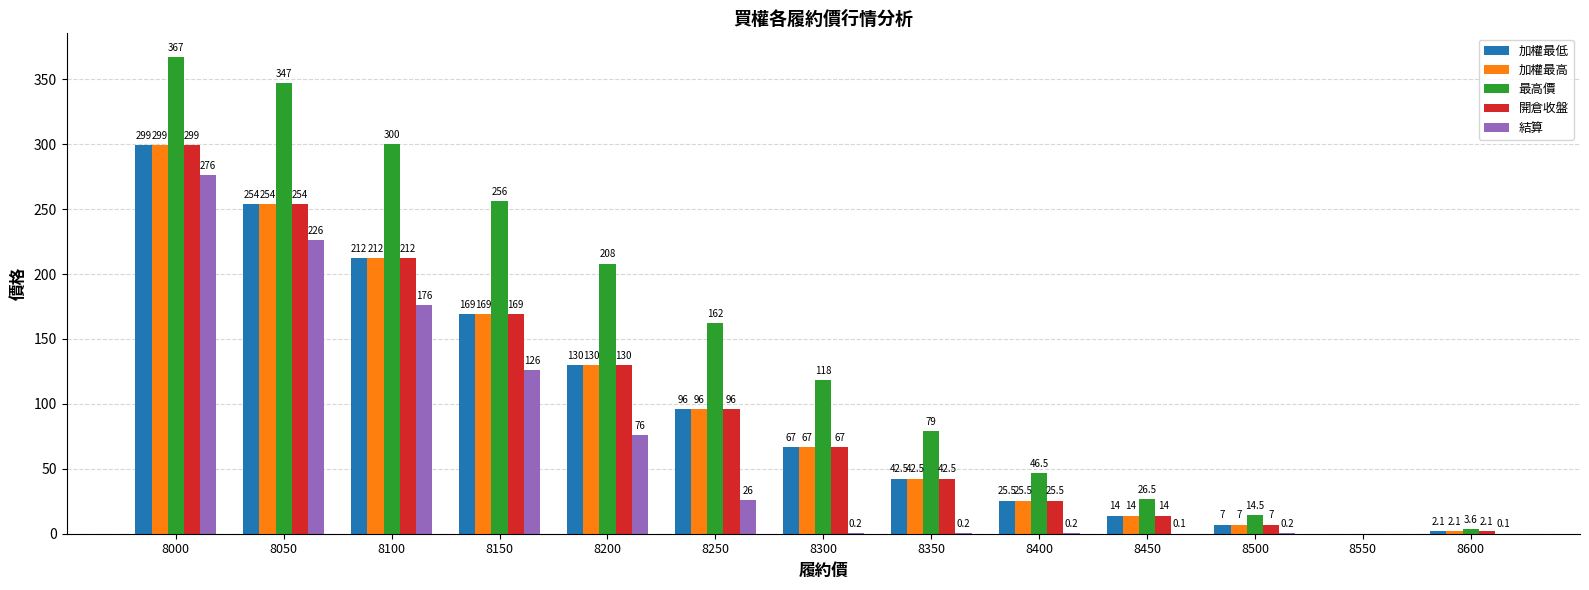

True or false: 結算 has a value of 0.2 at 8300.

True